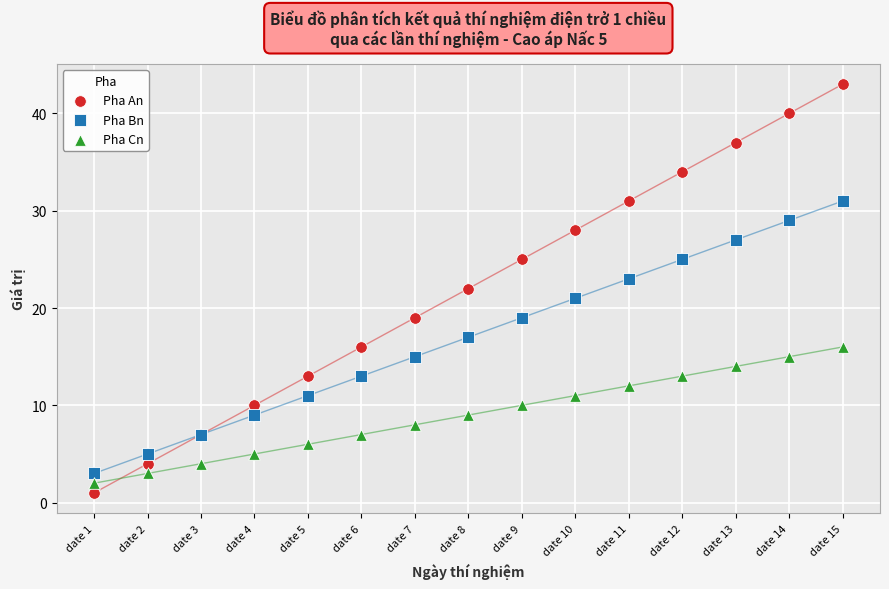

What is the X range (max minus min) for the scatter plot?

14